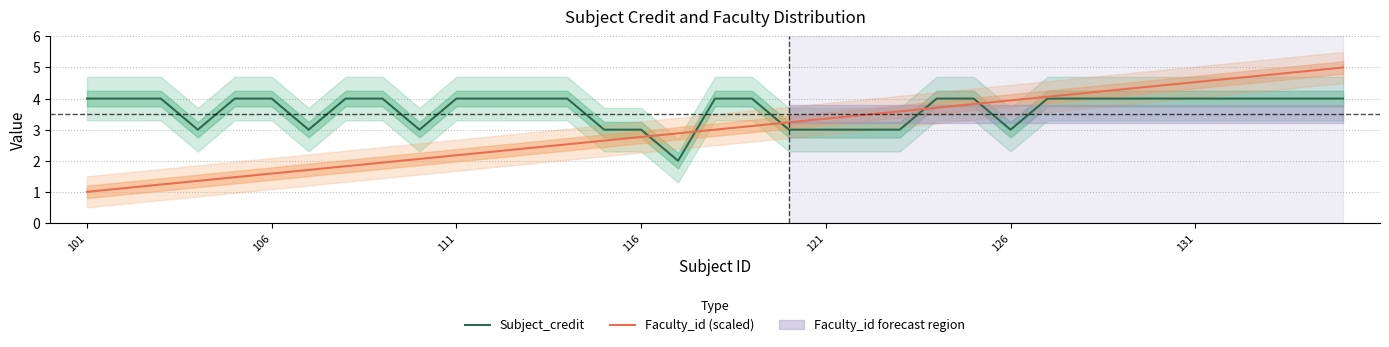

Is it true that Subject_credit equals 5.8 at 101?

False